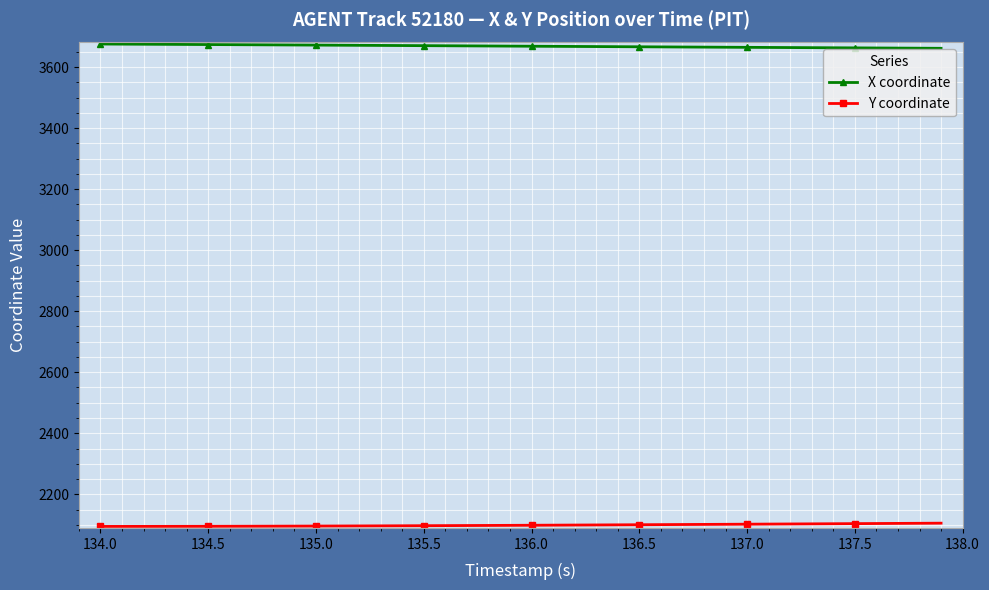

At how many categories does at least one series exceed 2651?

40